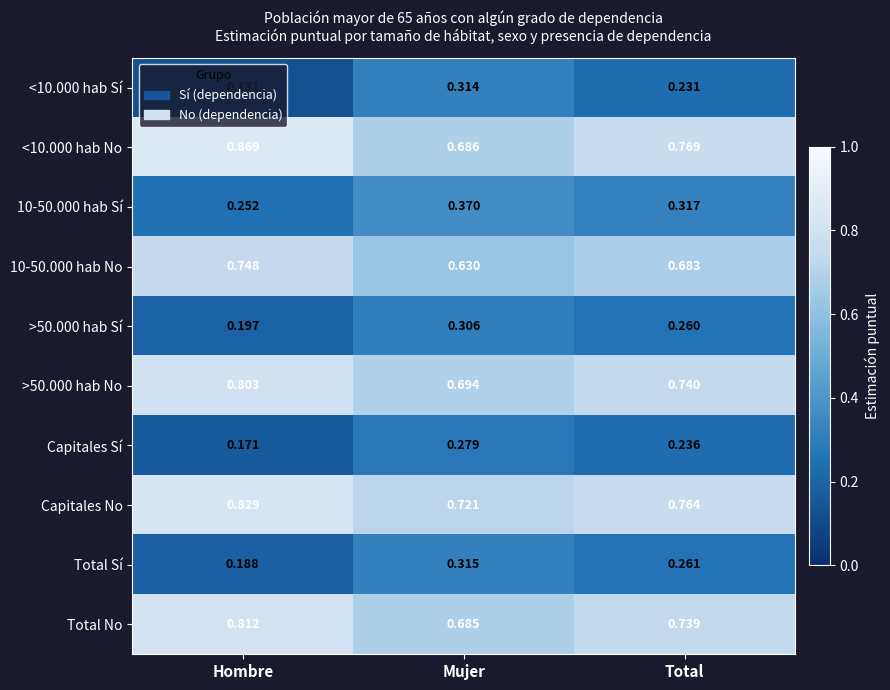

Which label corresponds to the largest value in the chart?

Hombre